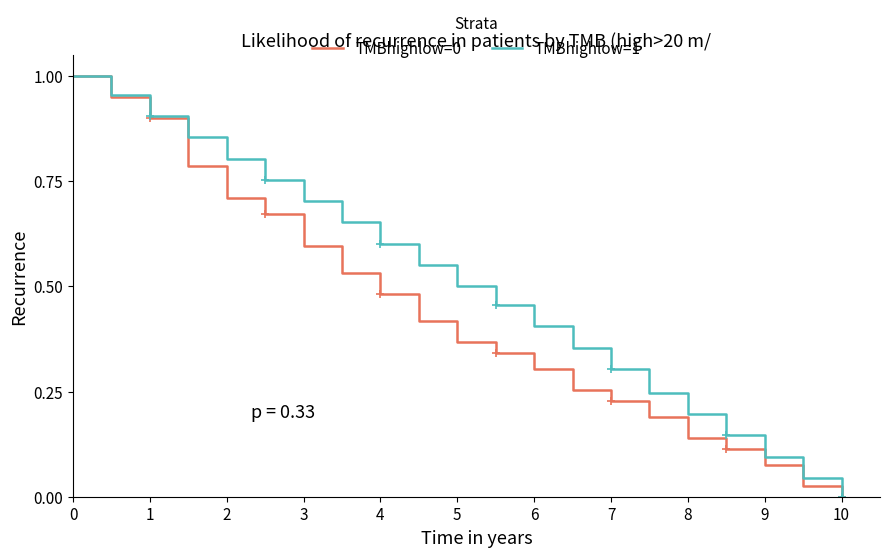

The TMBhighlow=1 series shows 0.2 at 9. True or false?

False